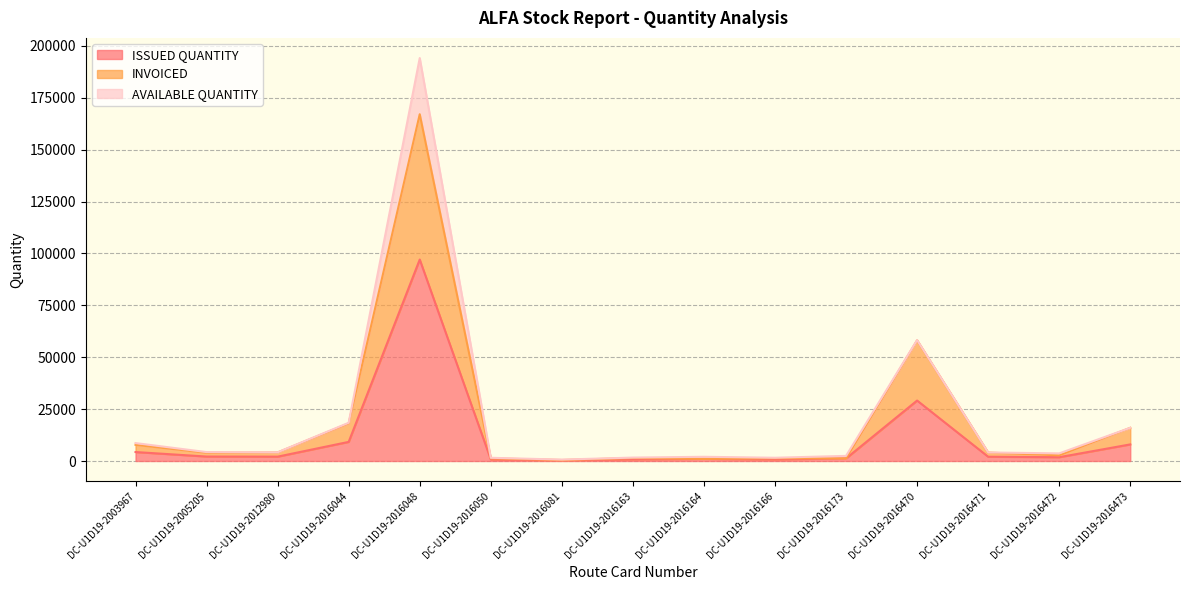

At which label does INVOICED first exceed 3942?

DC-U1D19-2003967